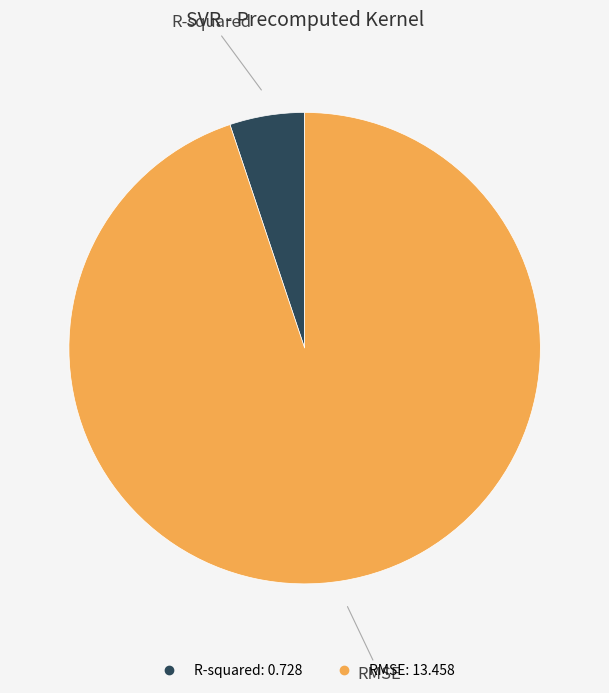

Which has a higher value, RMSE or R-squared?

RMSE